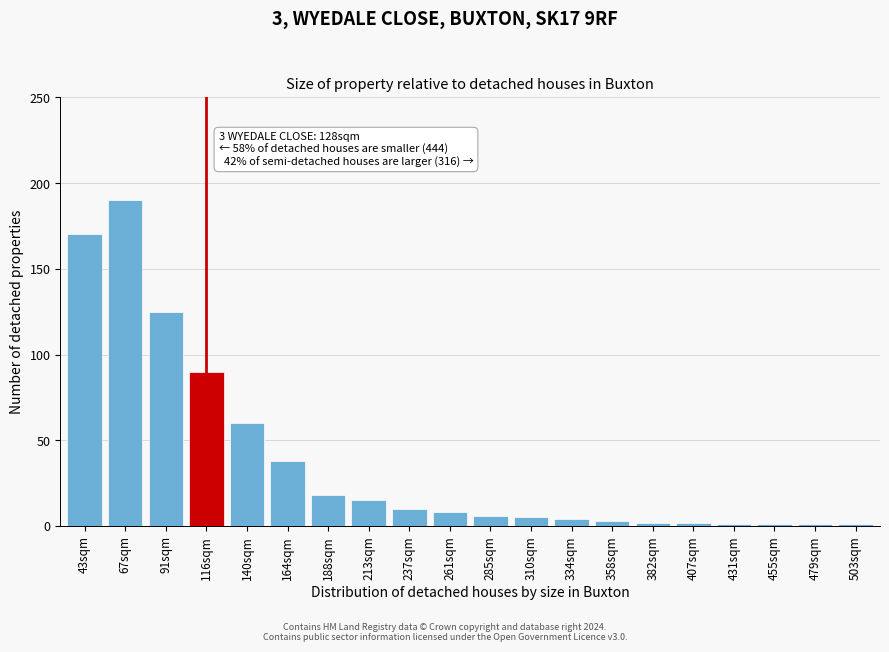

Reading left to right, list all the values displayed in this chart.

170	190	125	90	60	38	18	15	10	8	6	5	4	3	2	2	1	1	1	1